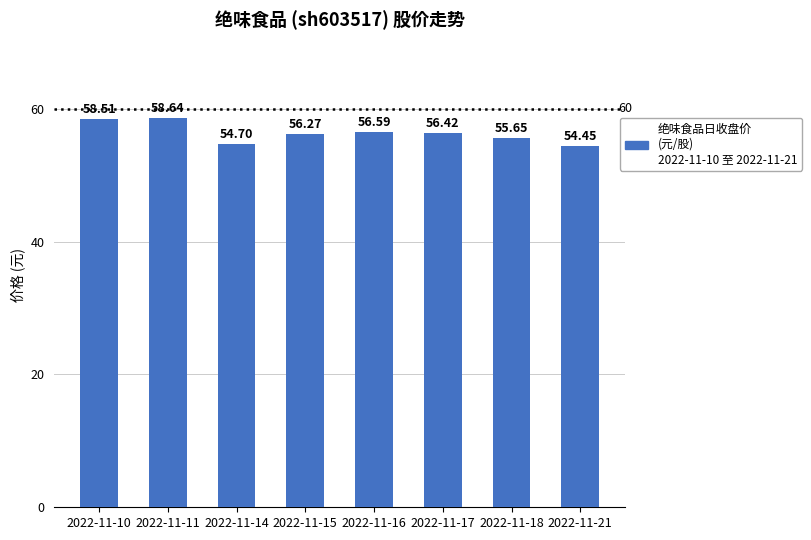

Which has a higher value, 2022-11-15 or 2022-11-17?

2022-11-17